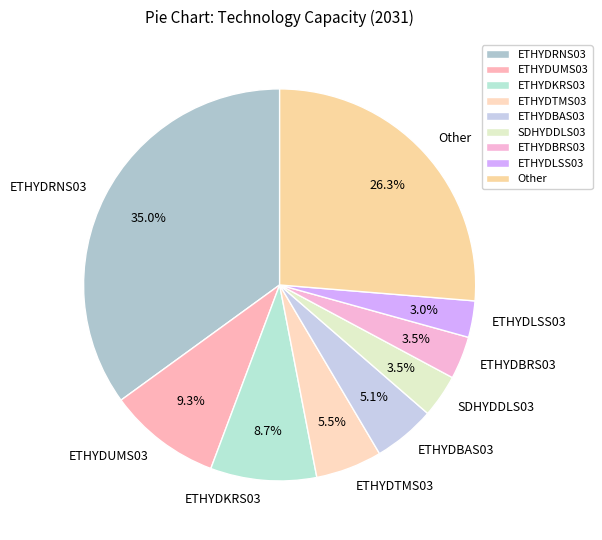

What percentage is the ETHYDRNS03 slice, to the nearest percent?

35%